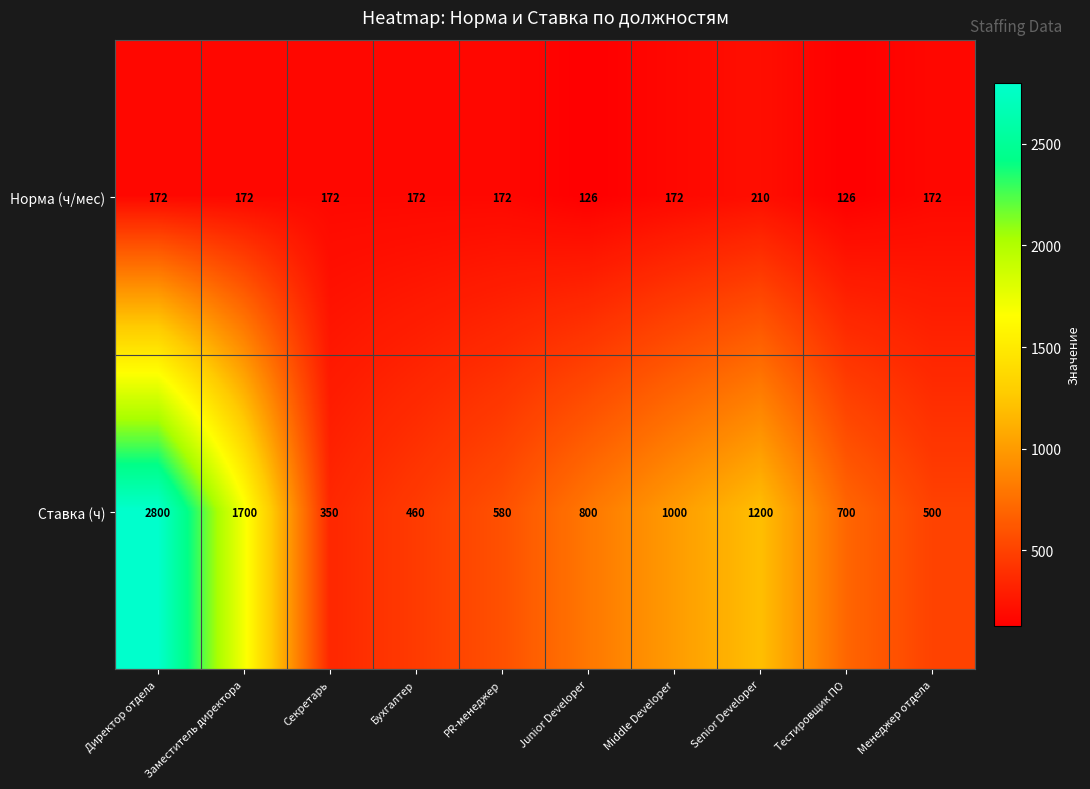

What is the difference between the second highest and second lowest values in the Ставка (ч) series?

1240